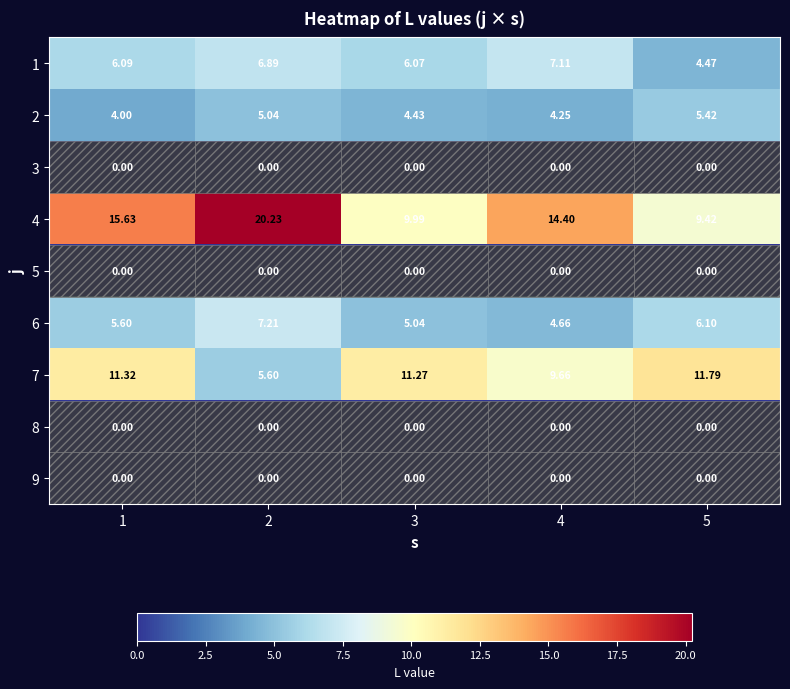

Count the number of data series in this chart.

9